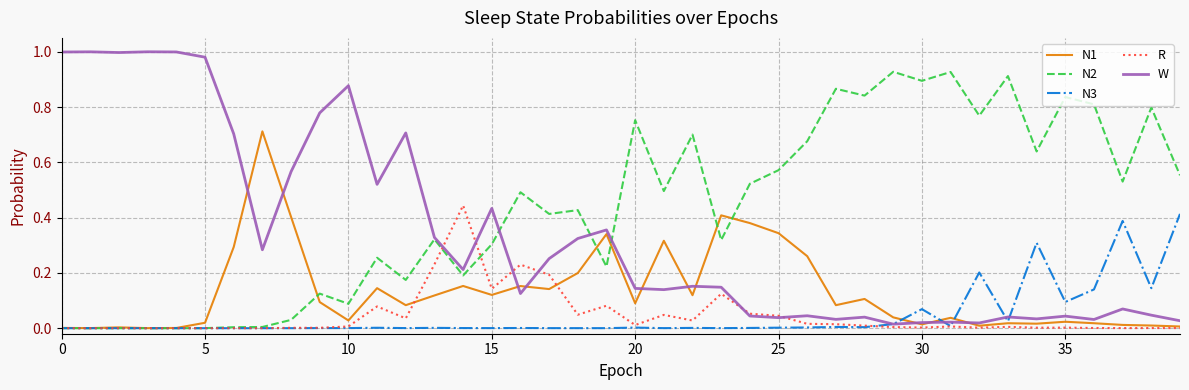

How many interior local peaks does the W series have?

13